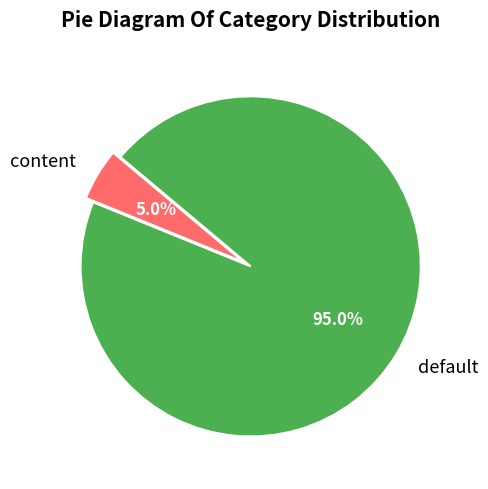

True or false: default accounts for 95% of the total.

True